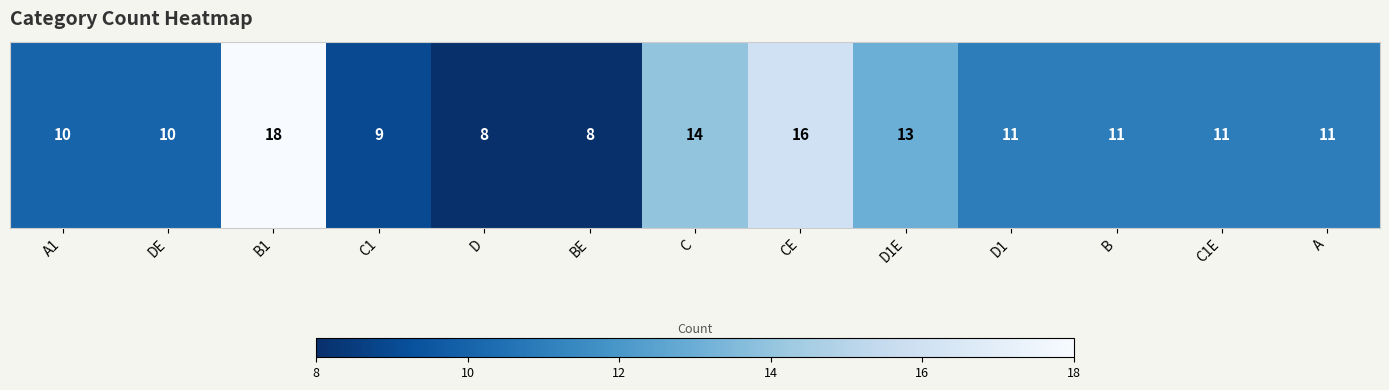

Reading left to right, what are all the values shown in this chart?

10	10	18	9	8	8	14	16	13	11	11	11	11